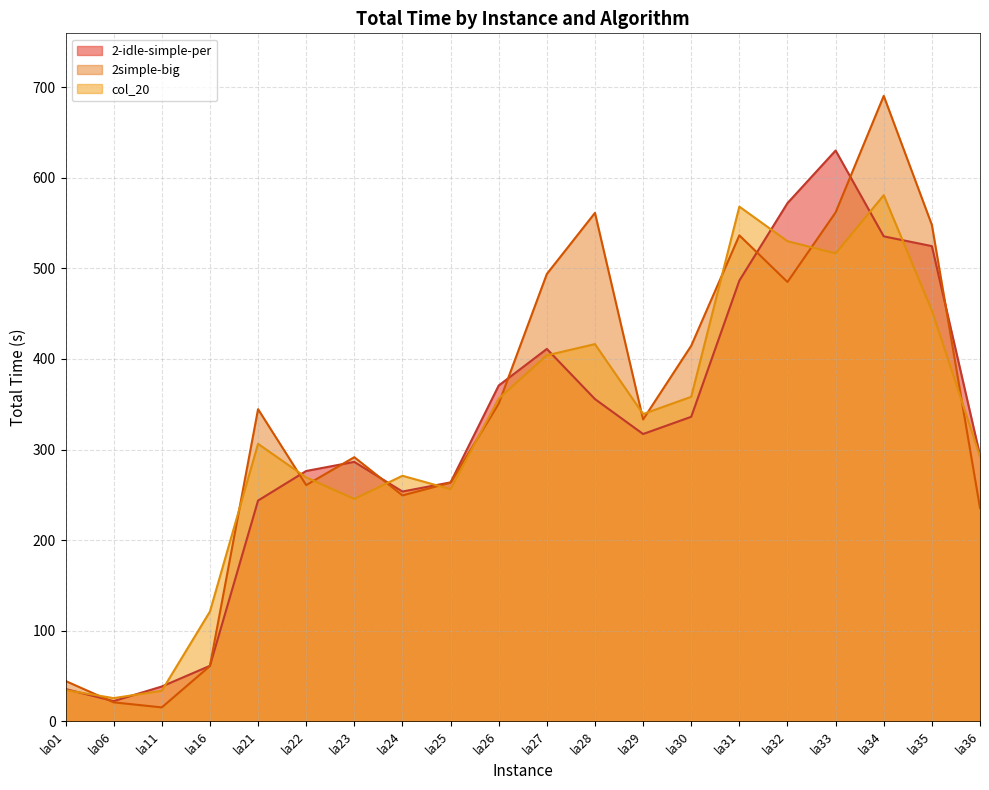

What is the sum of the 2simple-big values at la06 and la21?

365.3